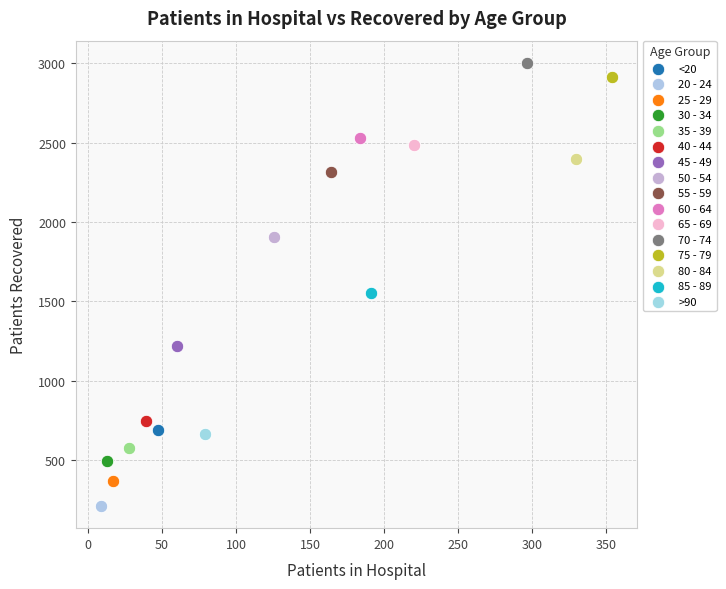

What are all the series names shown in the legend?

<20, 20 - 24, 25 - 29, 30 - 34, 35 - 39, 40 - 44, 45 - 49, 50 - 54, 55 - 59, 60 - 64, 65 - 69, 70 - 74, 75 - 79, 80 - 84, 85 - 89, >90